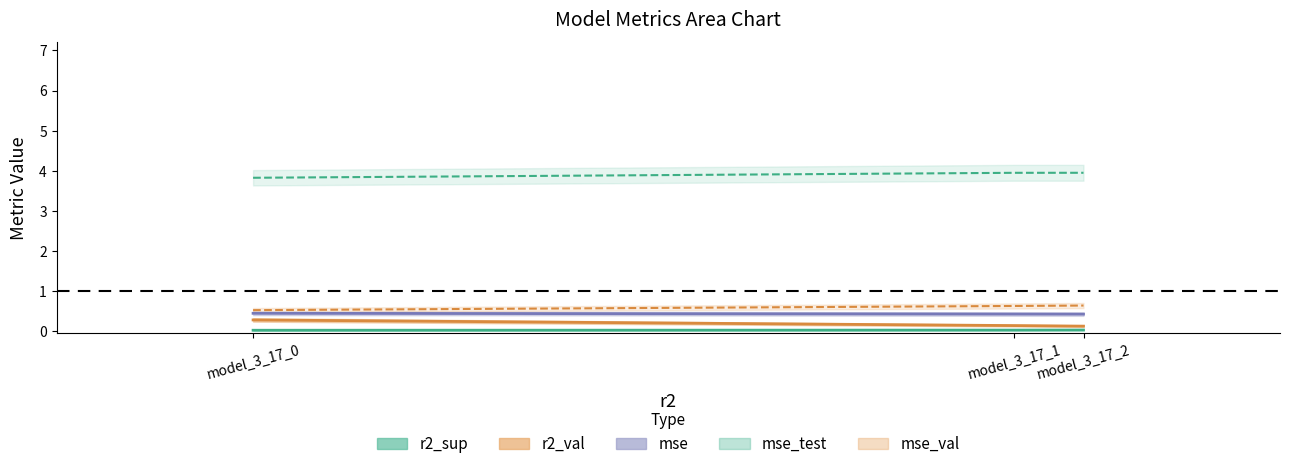

Does the chart have visible grid lines?

No